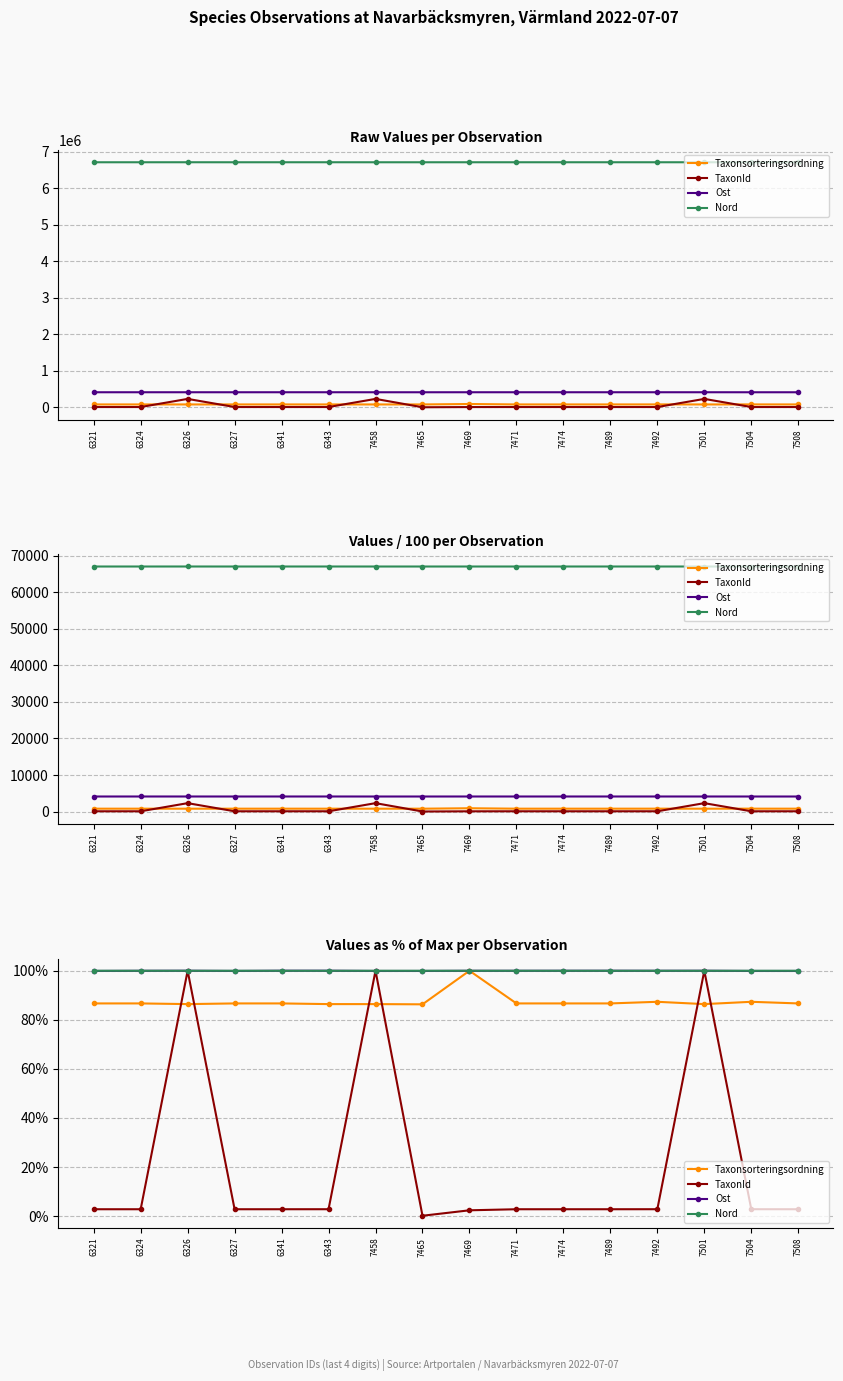

What are all the series names shown in the legend?

Taxonsorteringsordning, TaxonId, Ost, Nord